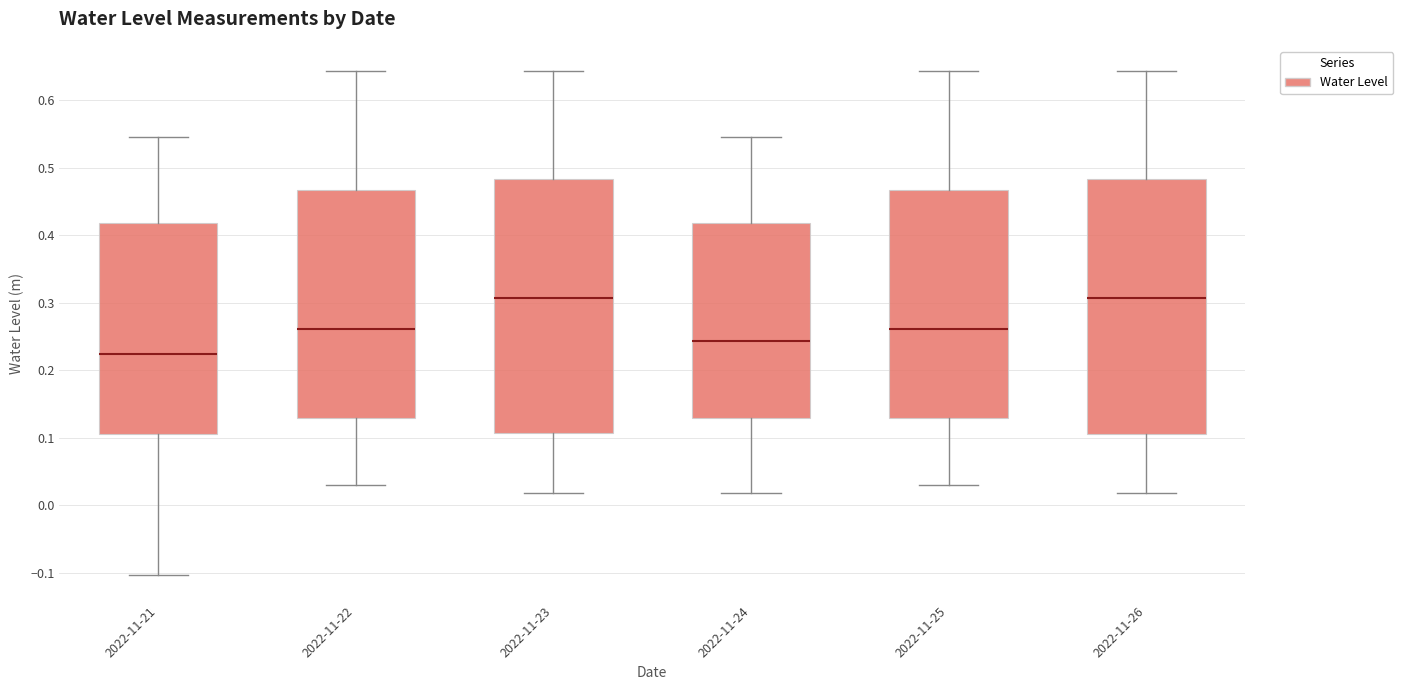

Reading left to right, read every box against the y-axis: the position of its median line, the range the box covers, and the ends of its whiskers. The values are not printed on the chart, so give them approximately, as read against the axis.

2022-11-21: median 0.22, box 0.10 to 0.42, whiskers -0.10 to 0.55
2022-11-22: median 0.26, box 0.13 to 0.47, whiskers 0.03 to 0.64
2022-11-23: median 0.31, box 0.11 to 0.48, whiskers 0.02 to 0.64
2022-11-24: median 0.24, box 0.13 to 0.42, whiskers 0.02 to 0.55
2022-11-25: median 0.26, box 0.13 to 0.47, whiskers 0.03 to 0.64
2022-11-26: median 0.31, box 0.10 to 0.48, whiskers 0.02 to 0.64